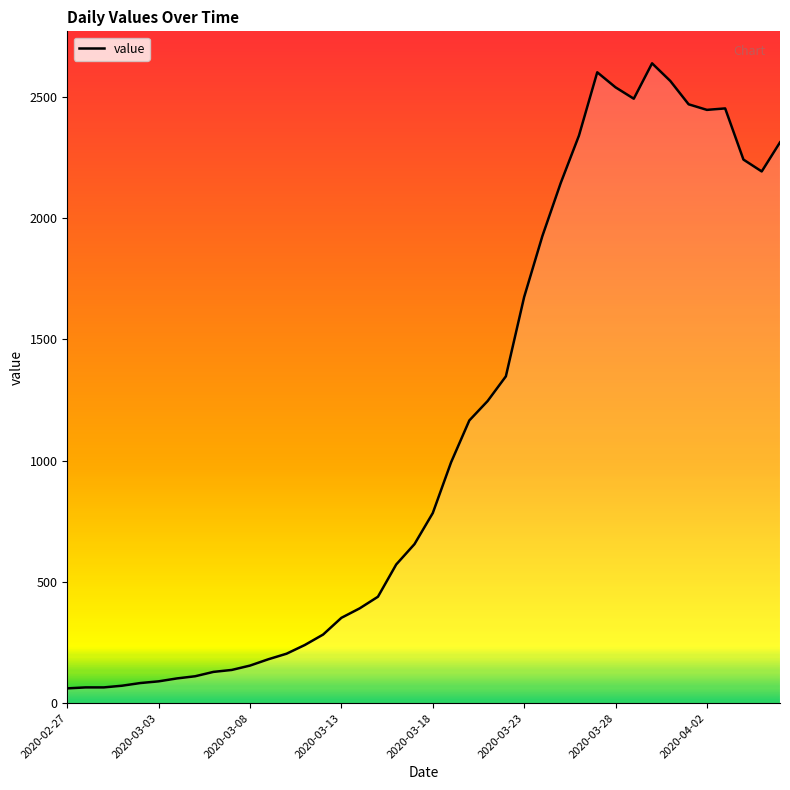

What is the smallest value displayed?

61